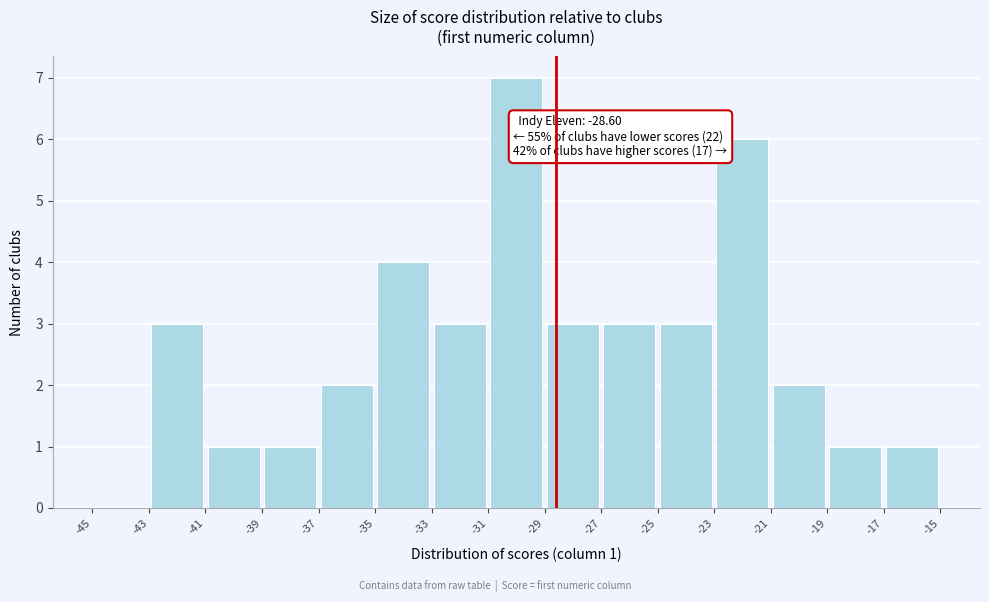

Over which range of the x-axis is the bar tallest?

-31 to -29